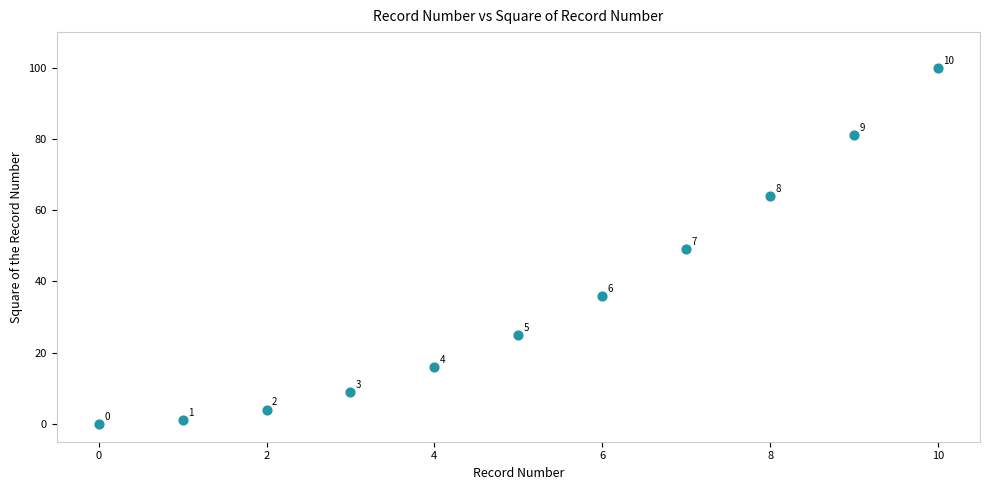

What is the average Y value?

35